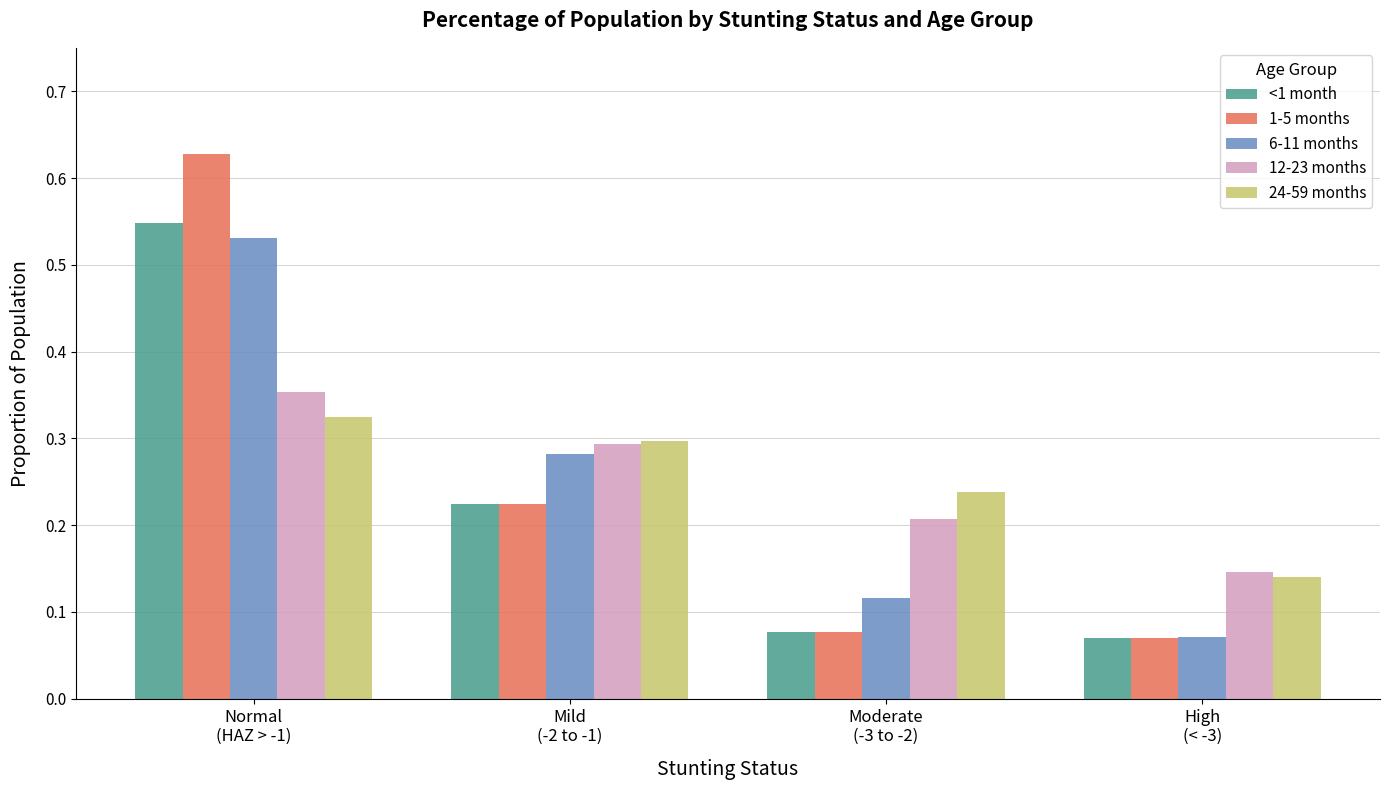

What position from the left is Mild
(-2 to -1)?

2